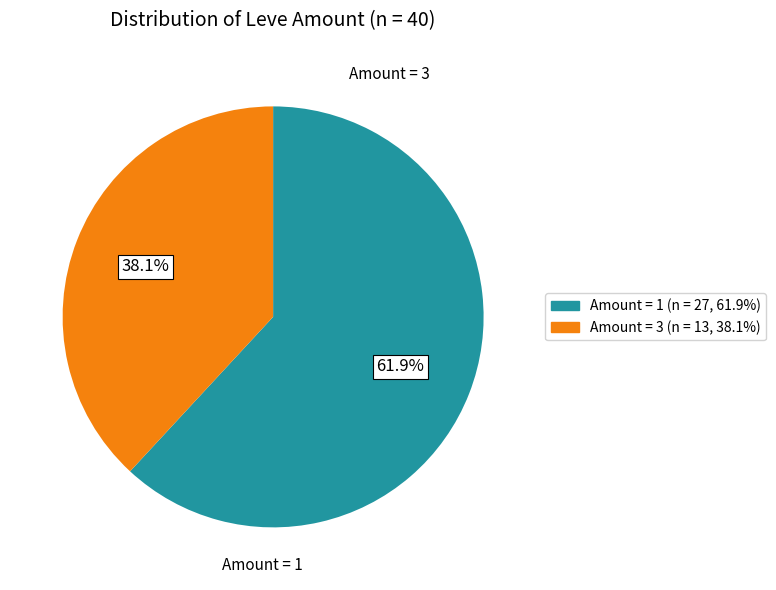

To the nearest percent, what is the average slice percentage?

50%